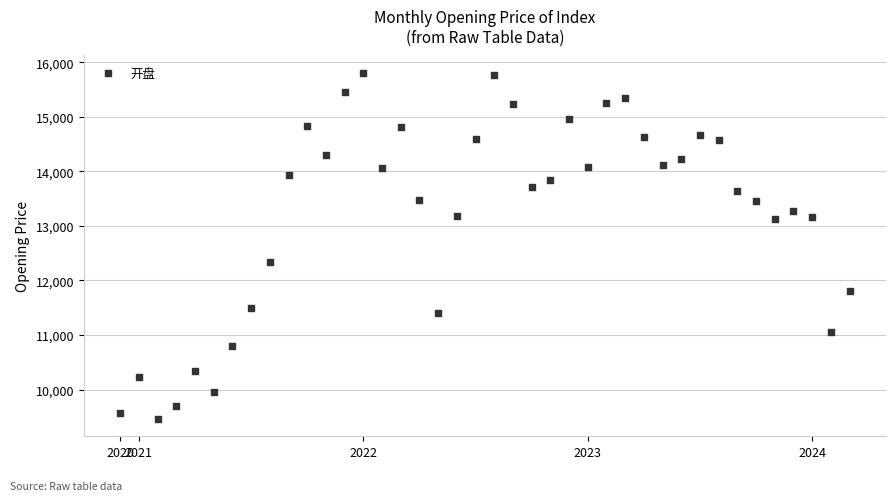

What Y value in the scatter plot is closest to 12634?

12340.5